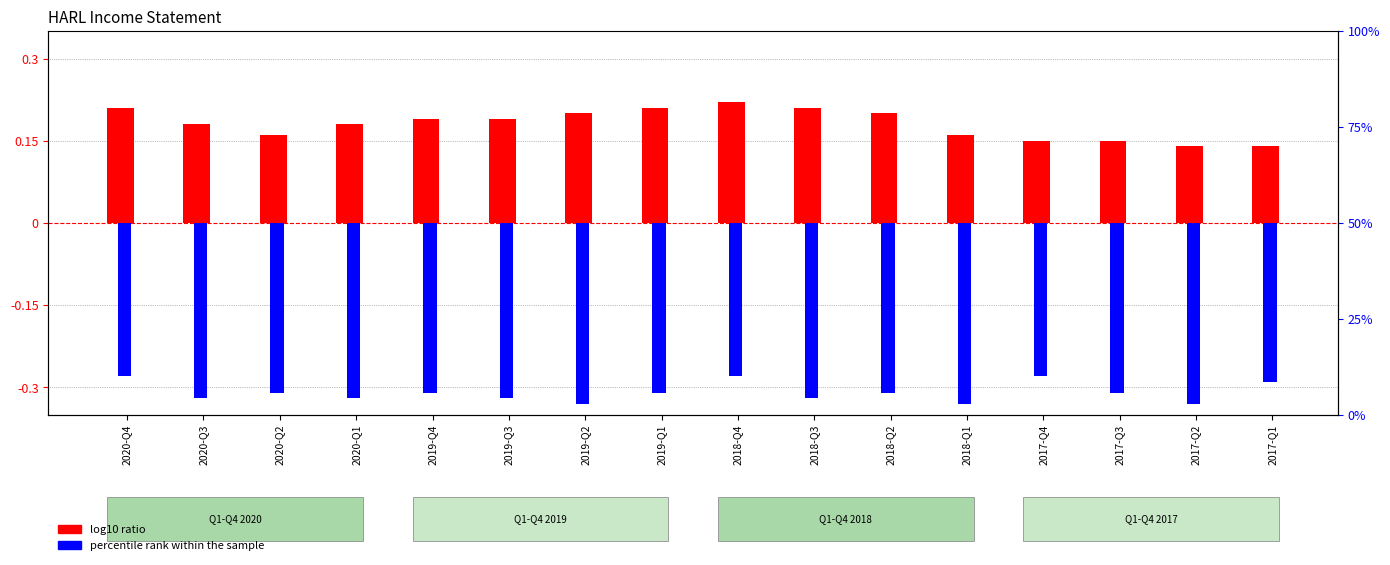

Reading left to right, list all the values displayed in this chart.

log10 ratio: 0.2	0.2	0.2	0.2	0.2	0.2	0.2	0.2	0.2	0.2	0.2	0.2	0.1	0.1	0.1	0.1
percentile rank within the sample: -0.3	-0.3	-0.3	-0.3	-0.3	-0.3	-0.3	-0.3	-0.3	-0.3	-0.3	-0.3	-0.3	-0.3	-0.3	-0.3